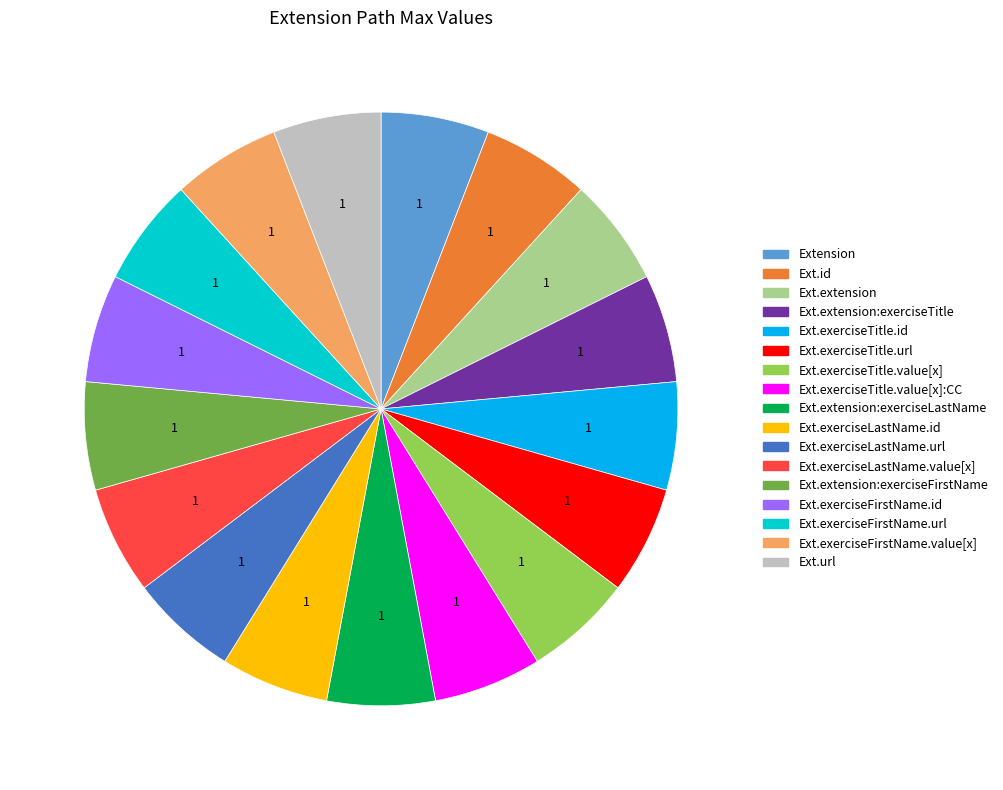

Is there any slice that represents more than half of the pie?

No